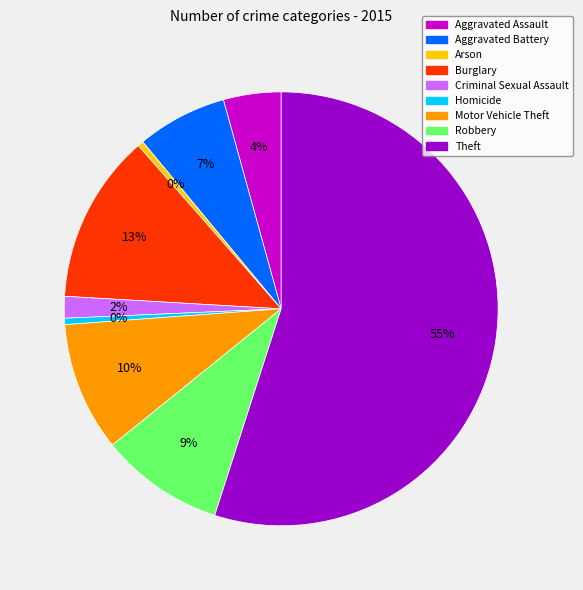

Between Motor Vehicle Theft and Burglary, which is larger?

Burglary